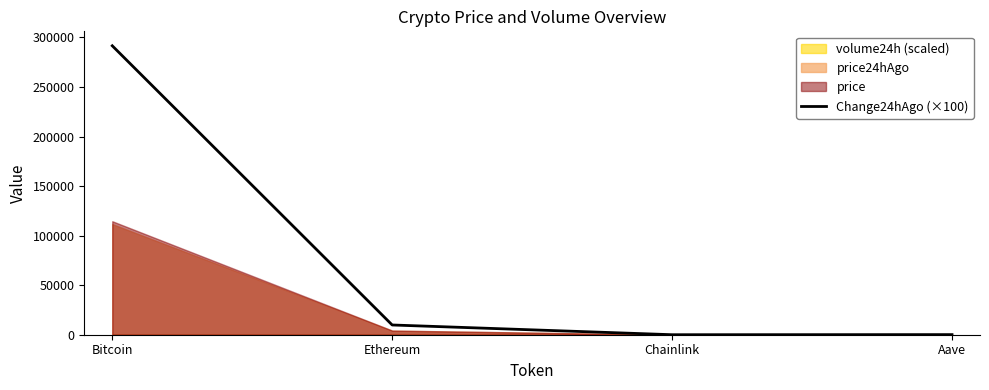

What is the difference between the maximum and minimum values?

291593.0